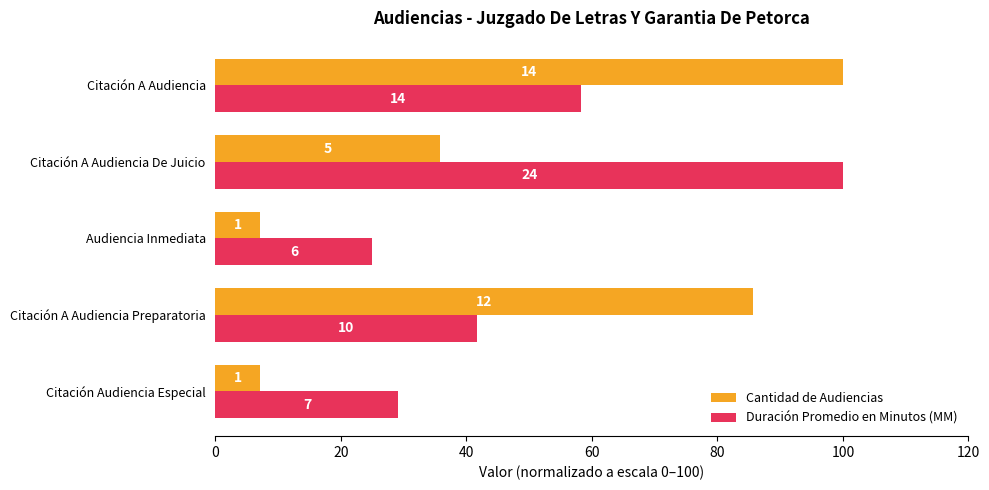

What are all the series names shown in the legend?

Cantidad de Audiencias, Duración Promedio en Minutos (MM)